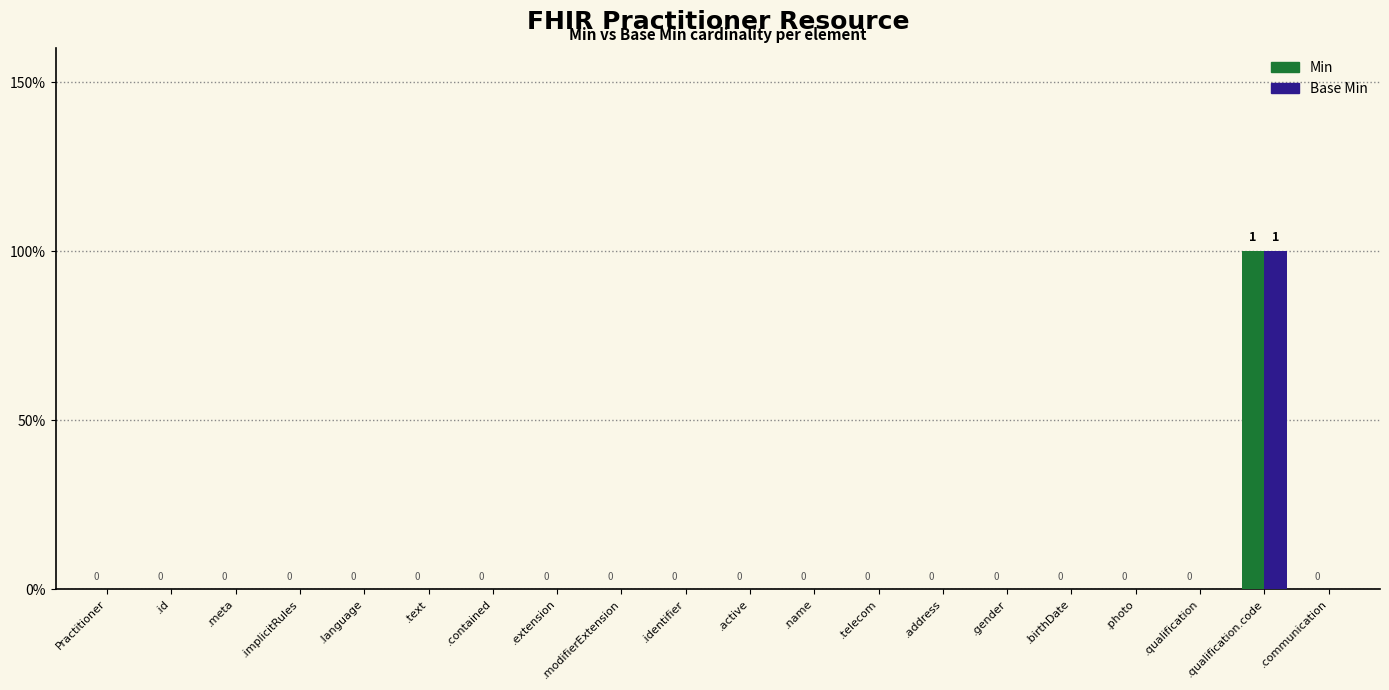

Rank the series by their maximum value, from lowest to highest.

Min, Base Min